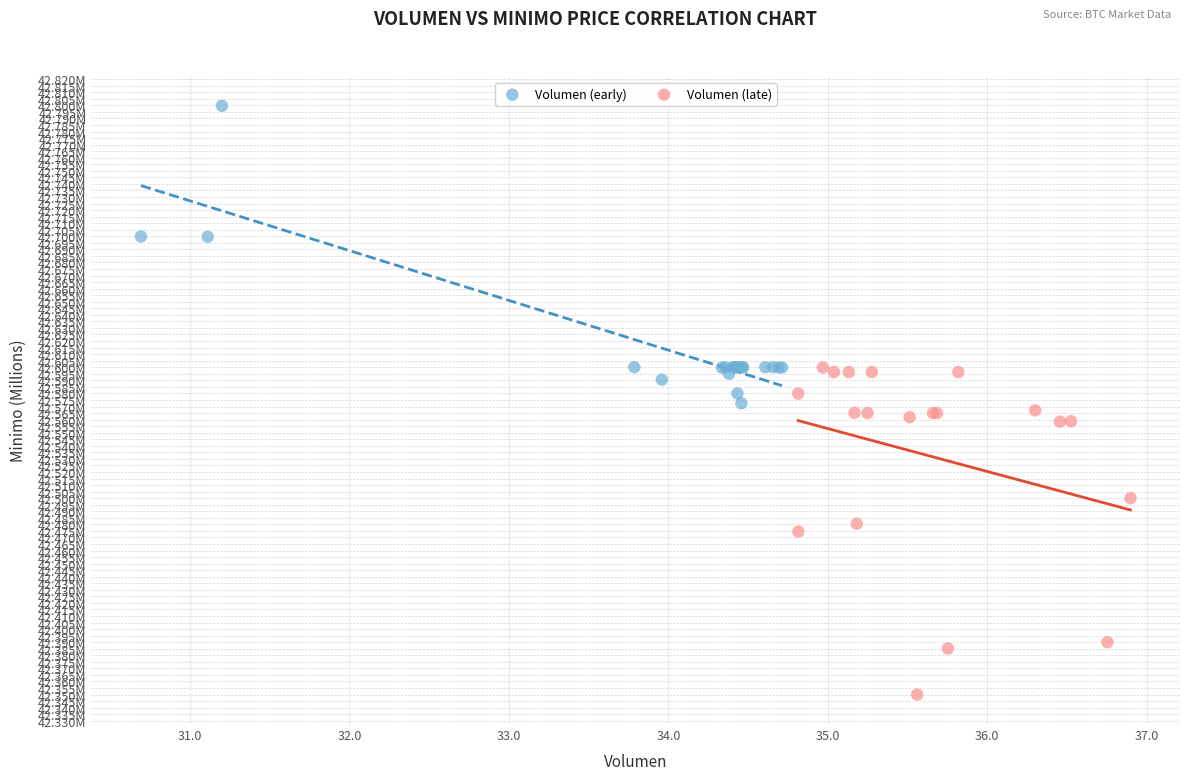

What are all the series names shown in the legend?

Volumen (early), Volumen (late)